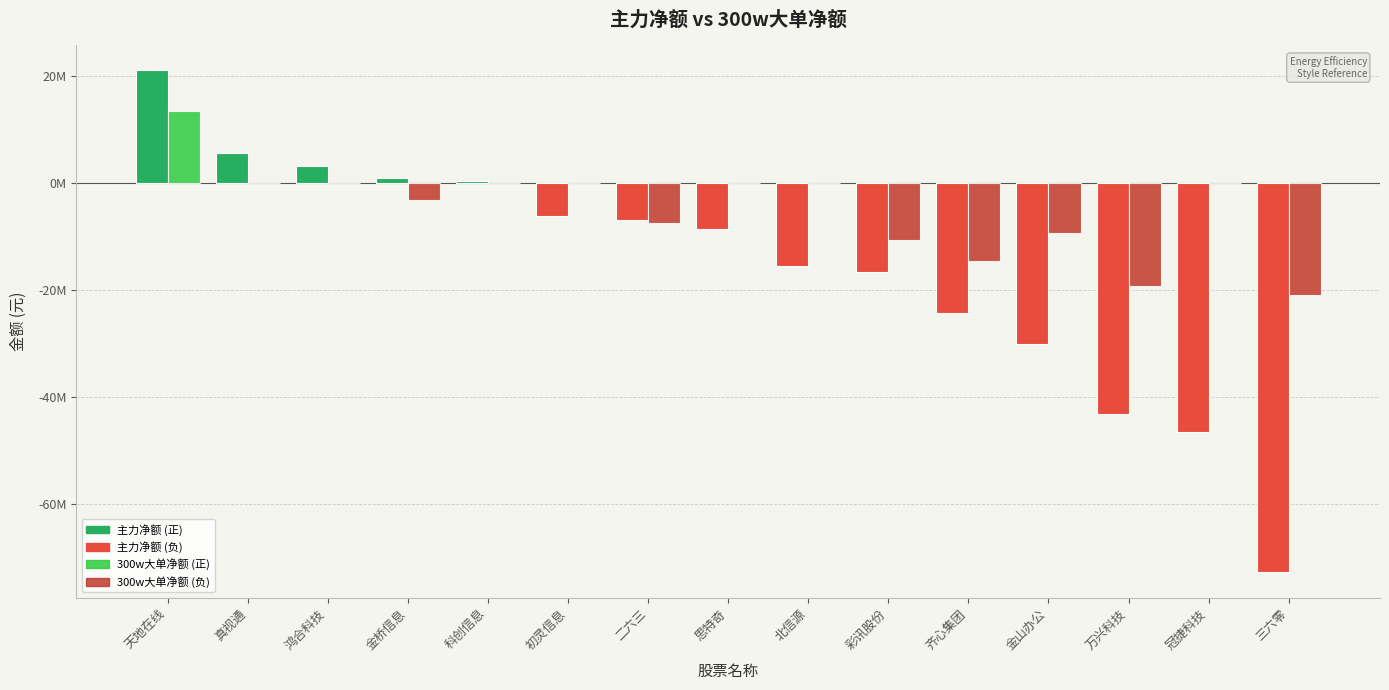

Are the bars grouped side by side (vs. stacked)?

Yes